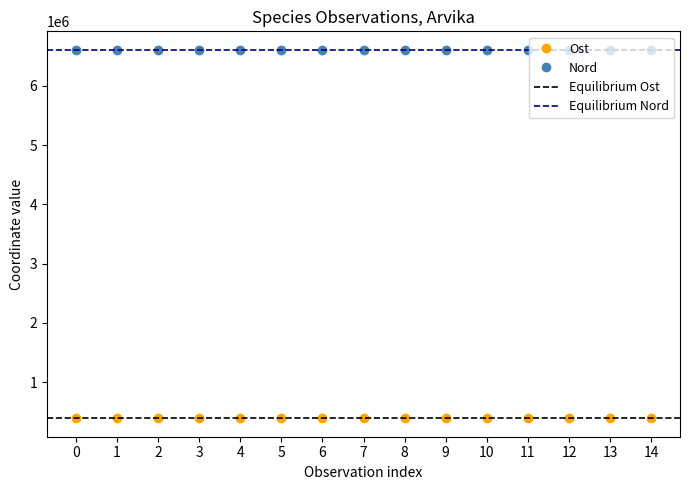

How many interior local valleys does the Nord series have?

4